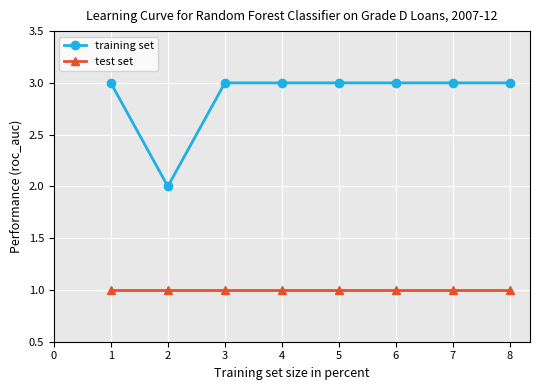

At which label is training set closest to 2?

2